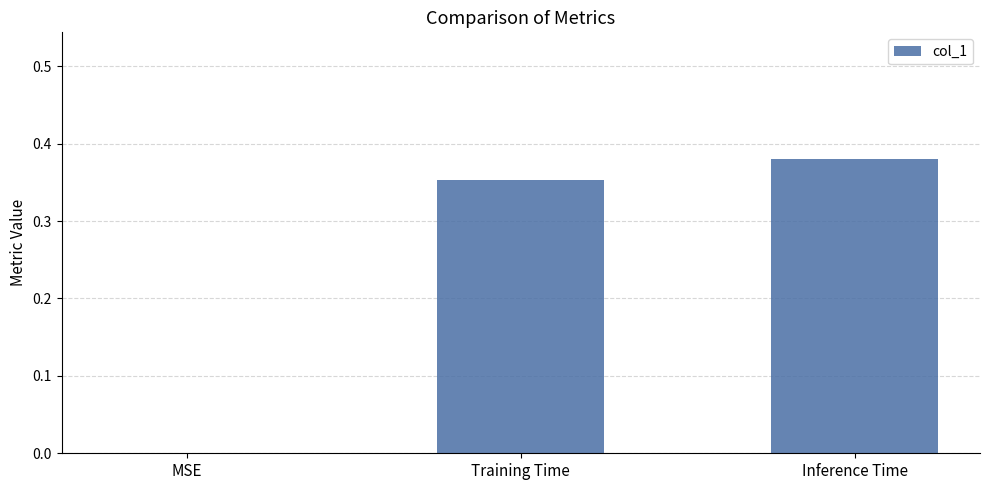

True or false: the data shows 0.2 at MSE.

False